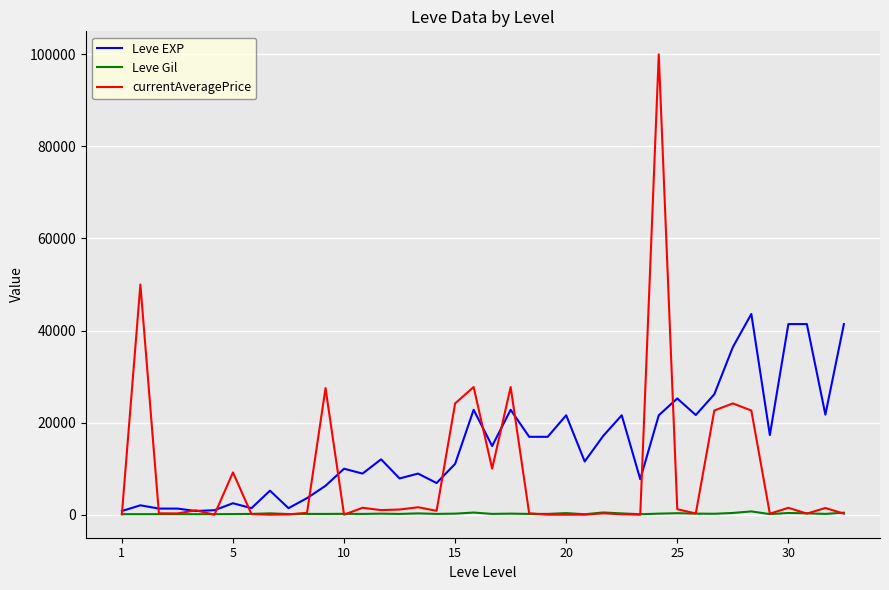

Which series has the widest spread of values?

currentAveragePrice